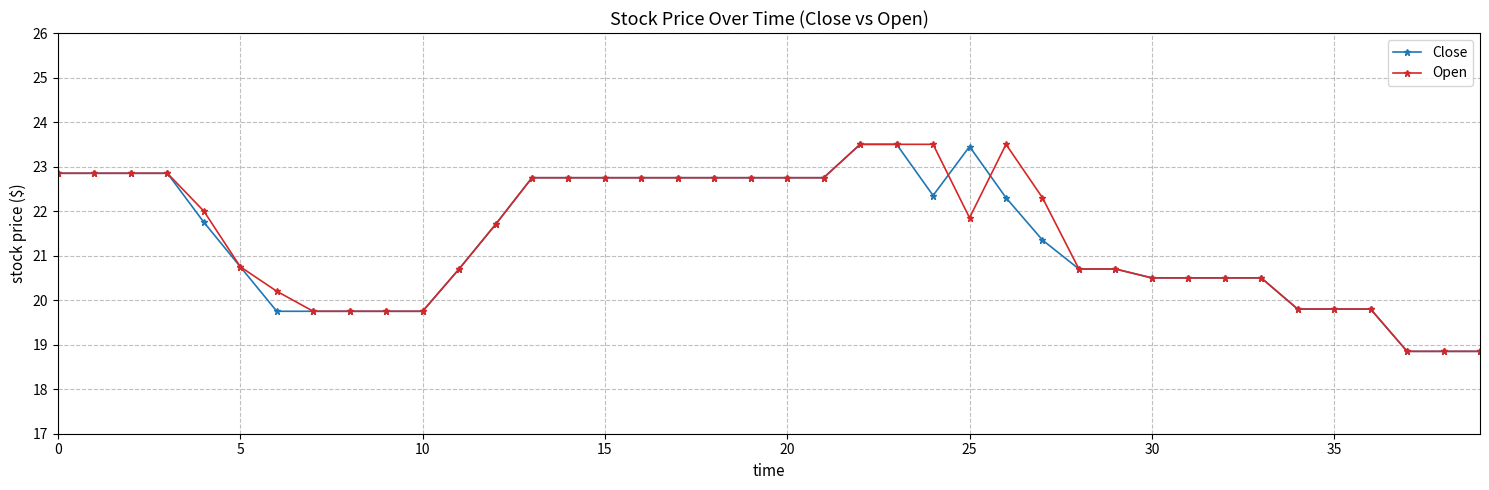

What is the smallest value displayed?

18.9